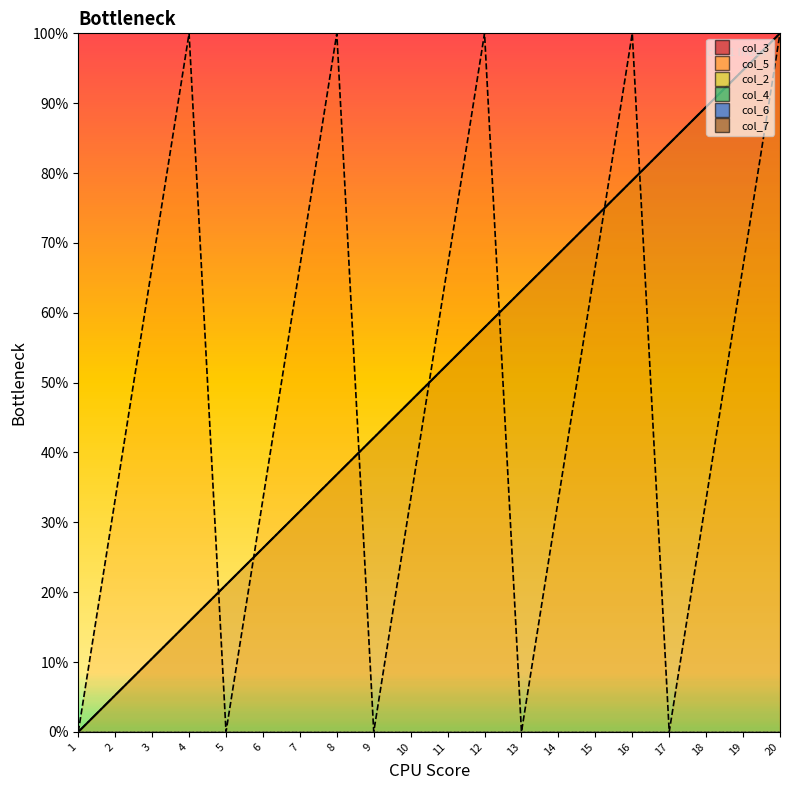

How many values in col_3 are above zero?

19